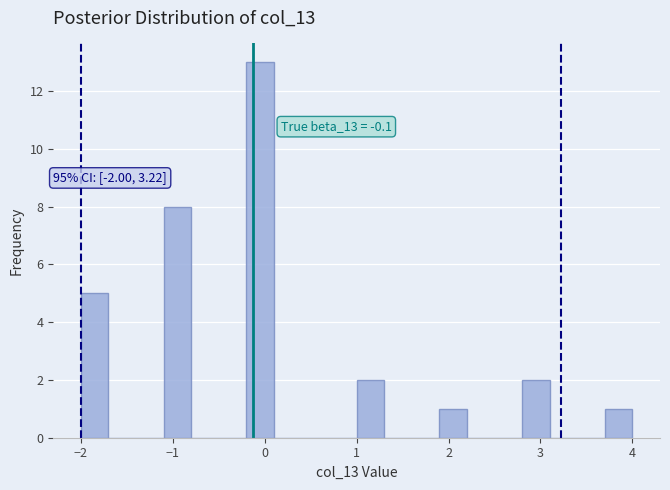

Read against the x-axis, roughly where is the centre of the tallest bar?

0.0